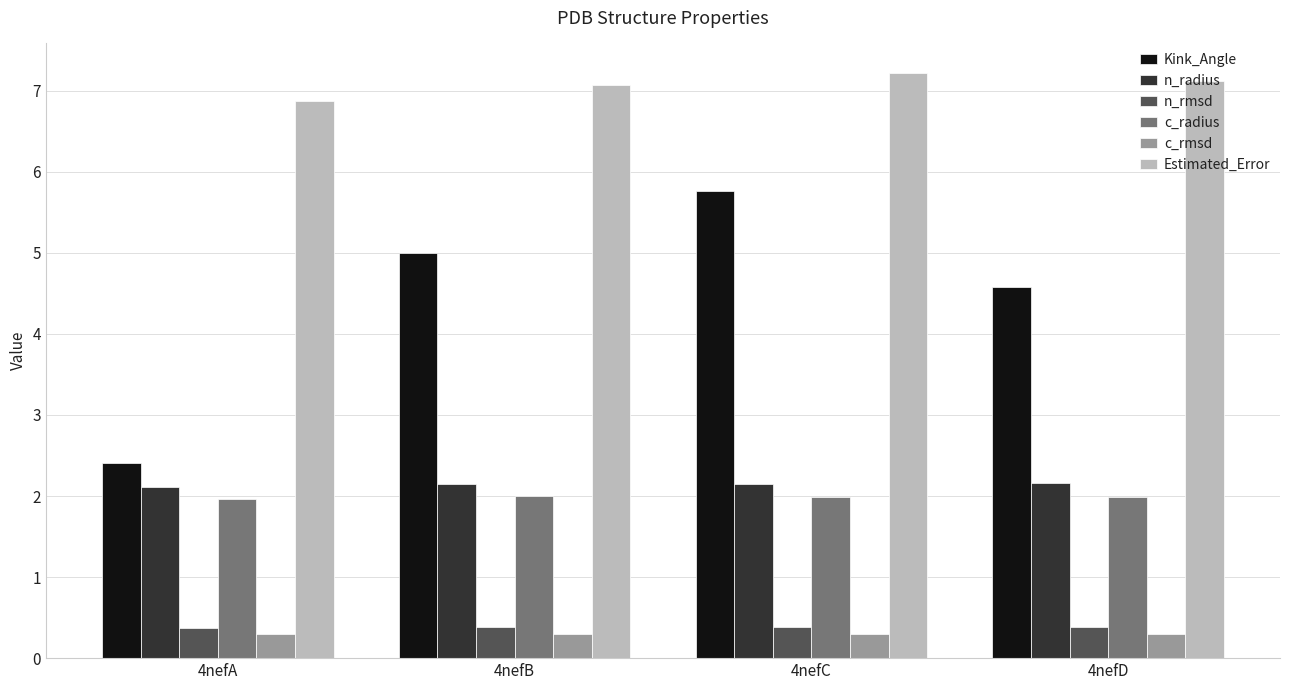

Count the c_rmsd values in the range 0 to 1.

4